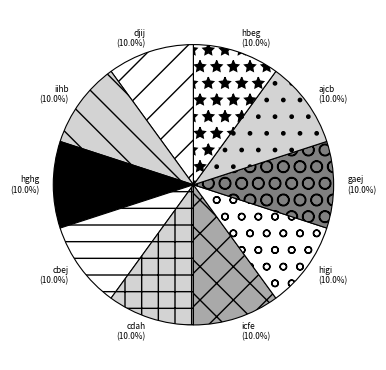

To the nearest percent, what percentage of the pie is higi?

10%